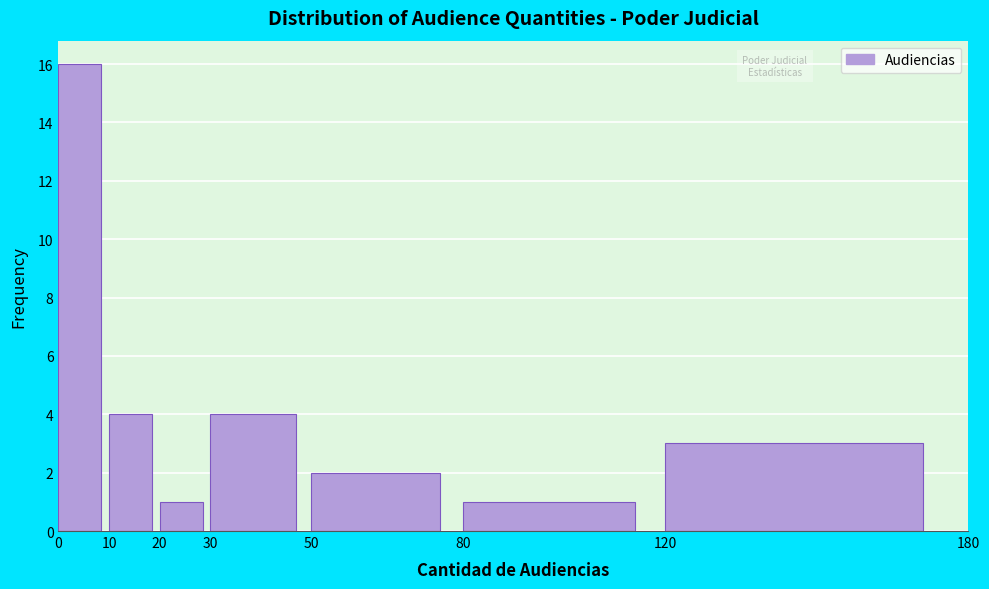

Reading left to right, list every bar in this chart as the range it spans on the x-axis followed by its height. The values are not printed on the chart, so give them approximately, as read against the axis.

0 to 10: 16
10 to 20: 4
20 to 30: 1
30 to 50: 4
50 to 80: 2
80 to 120: 1
120 to 180: 3